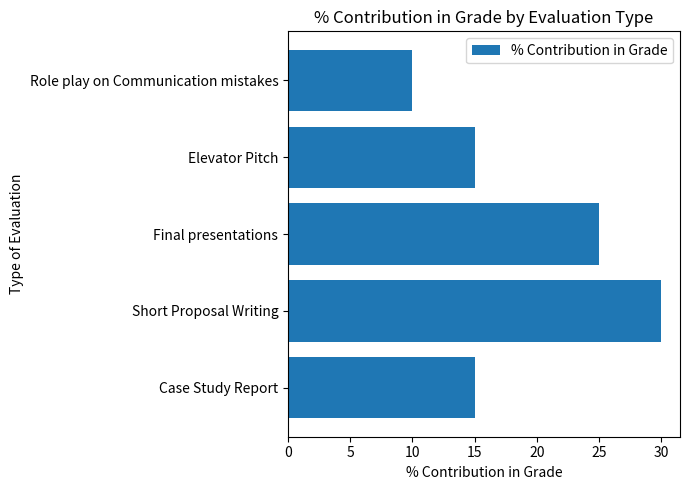

What is the ratio of the value at Short Proposal Writing to the value at Case Study Report?

2.0